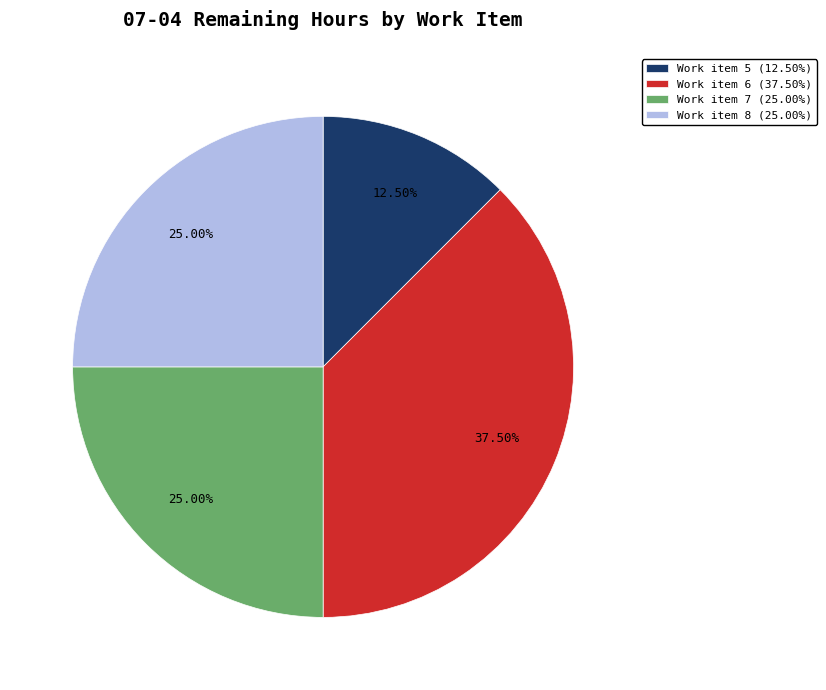

The Work item 8 slice represents 25% of the pie. True or false?

True